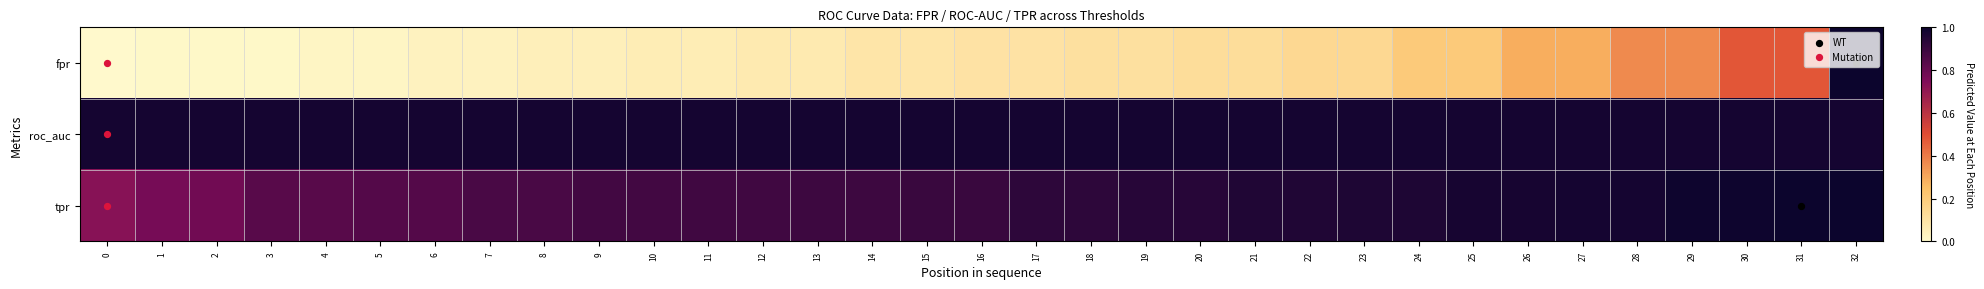

Which series has the largest total across all categories?

row_1